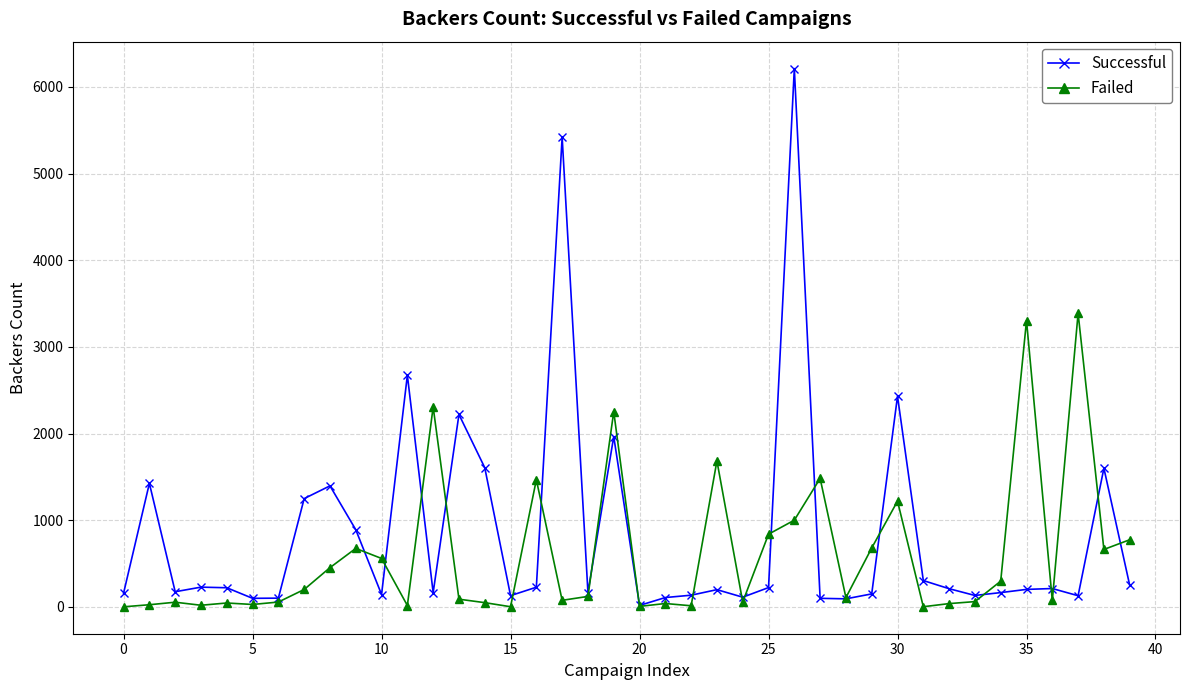

At how many categories does at least one series exceed 2787?

4